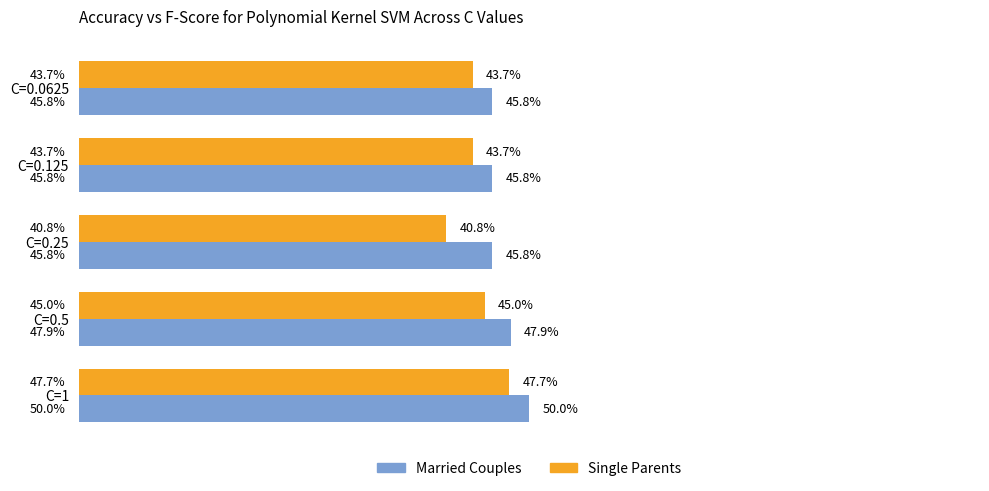

Is the value of Married Couples at C=0.5 greater than the value of Single Parents at C=0.5?

Yes